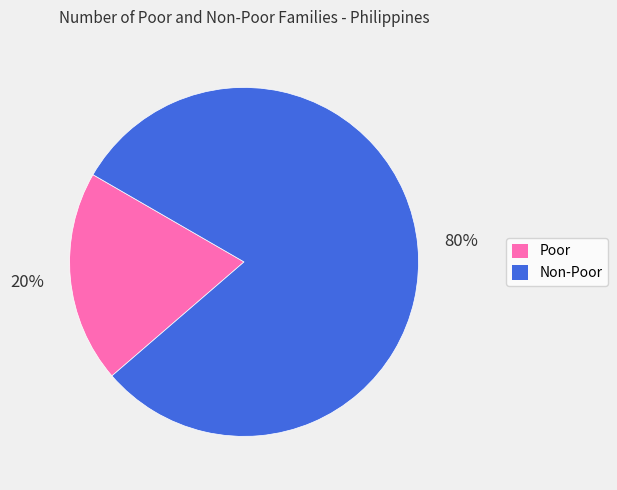

Is it true that Non-Poor is 67% of the pie?

False